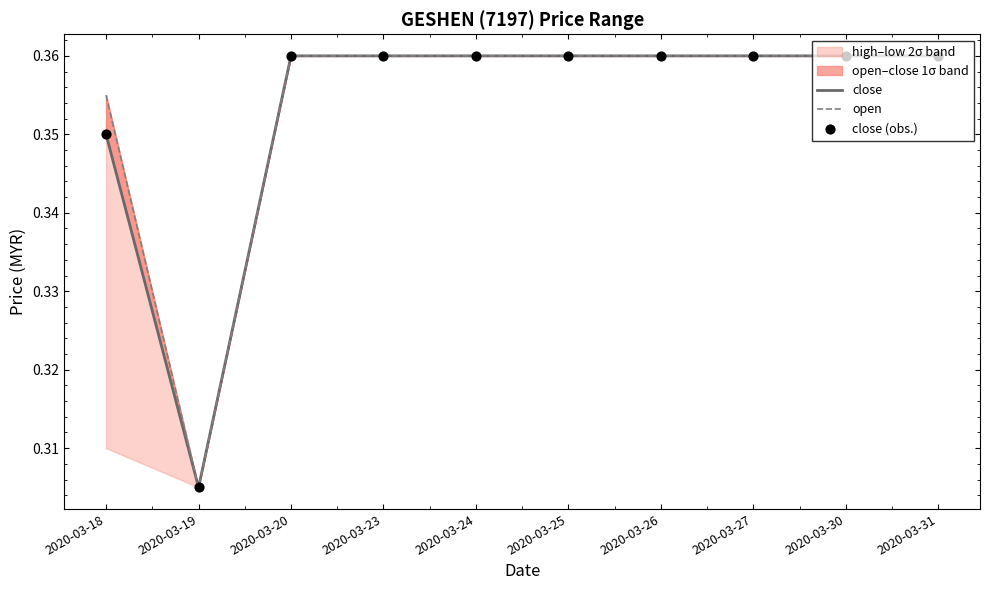

At how many categories does at least one series exceed 0?

10